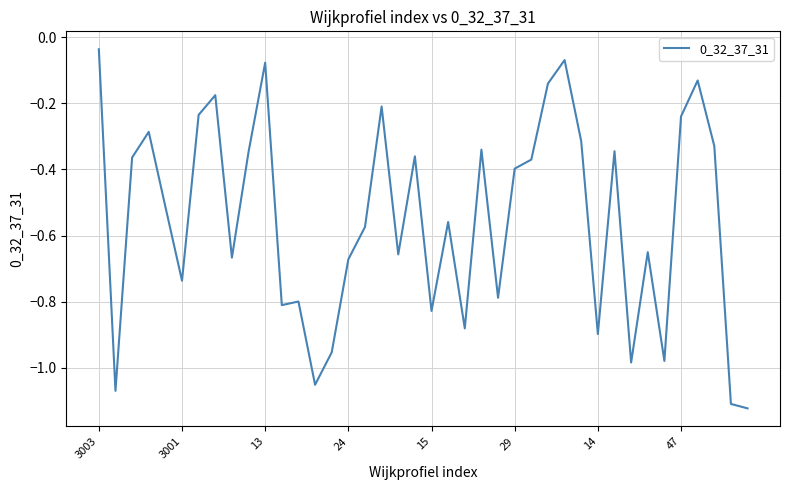

Reading right to left, transcribe all the data shown in this chart.

-1.1	-1.1	-0.3	-0.1	-0.2	-1.0	-0.7	-1.0	-0.3	-0.9	-0.3	-0.1	-0.1	-0.4	-0.4	-0.8	-0.3	-0.9	-0.6	-0.8	-0.4	-0.7	-0.2	-0.6	-0.7	-1.0	-1.1	-0.8	-0.8	-0.1	-0.3	-0.7	-0.2	-0.2	-0.7	-0.5	-0.3	-0.4	-1.1	-0.0